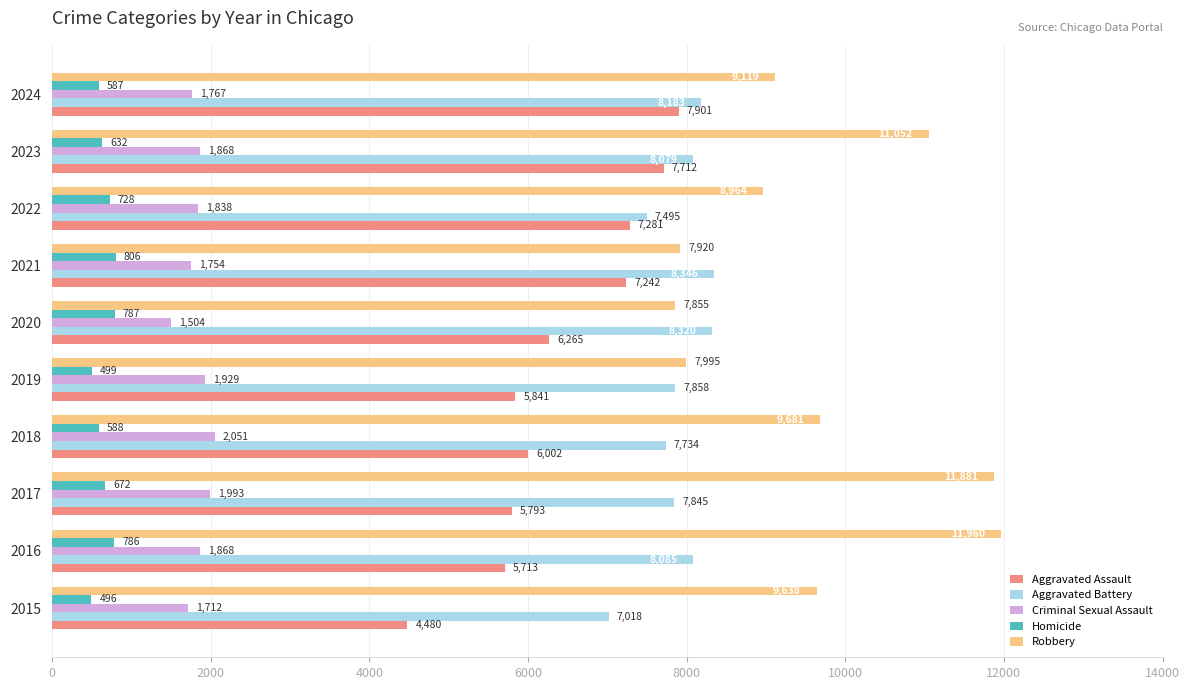

What are all the series names shown in the legend?

Aggravated Assault, Aggravated Battery, Criminal Sexual Assault, Homicide, Robbery